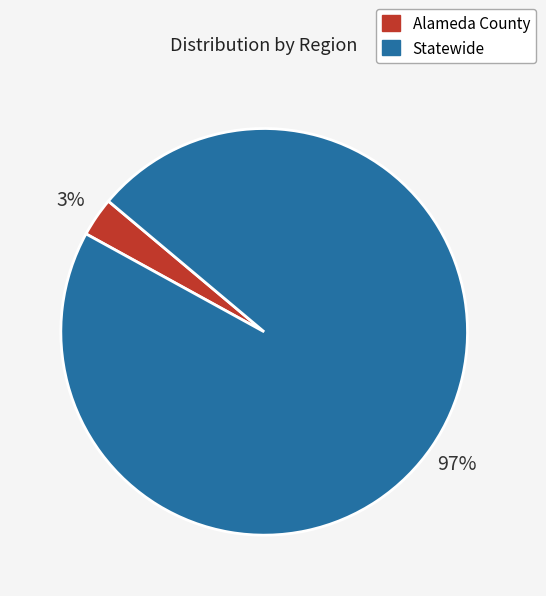

Which has a higher value, Alameda County or Statewide?

Statewide